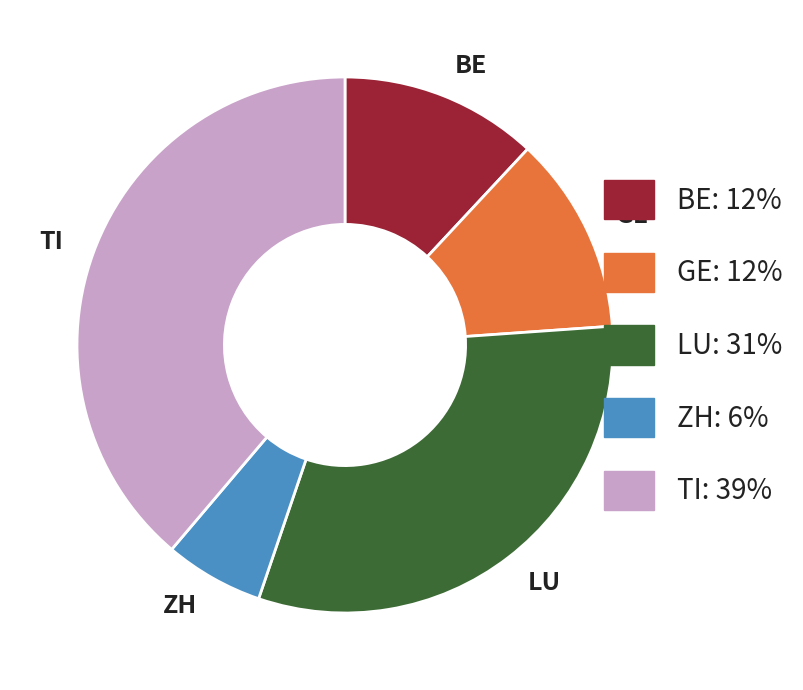

Is there any slice that represents more than half of the pie?

No